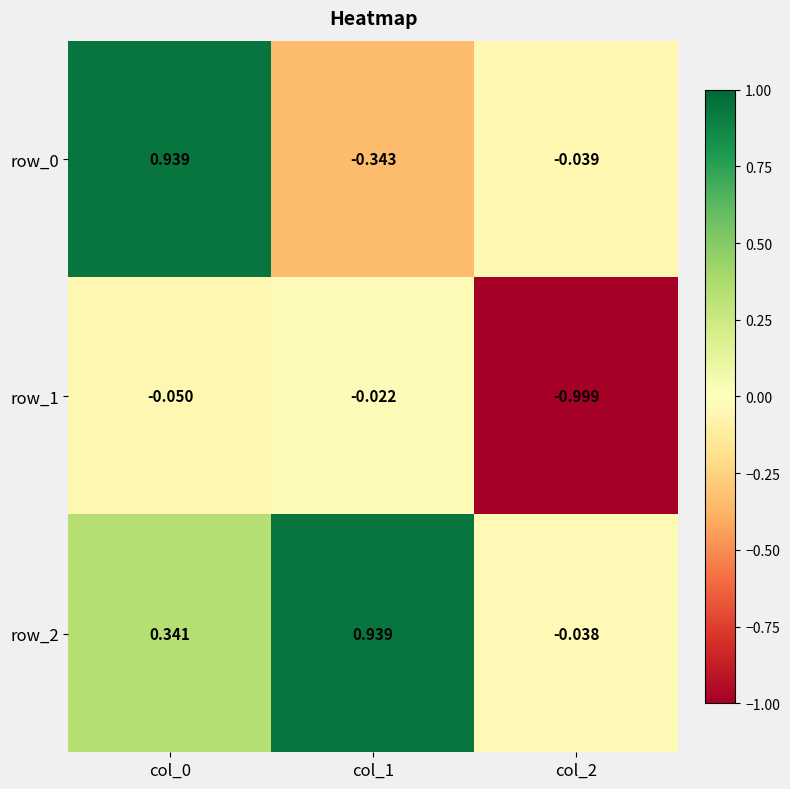

The value of row_0 at col_1 is -0.1. True or false?

False